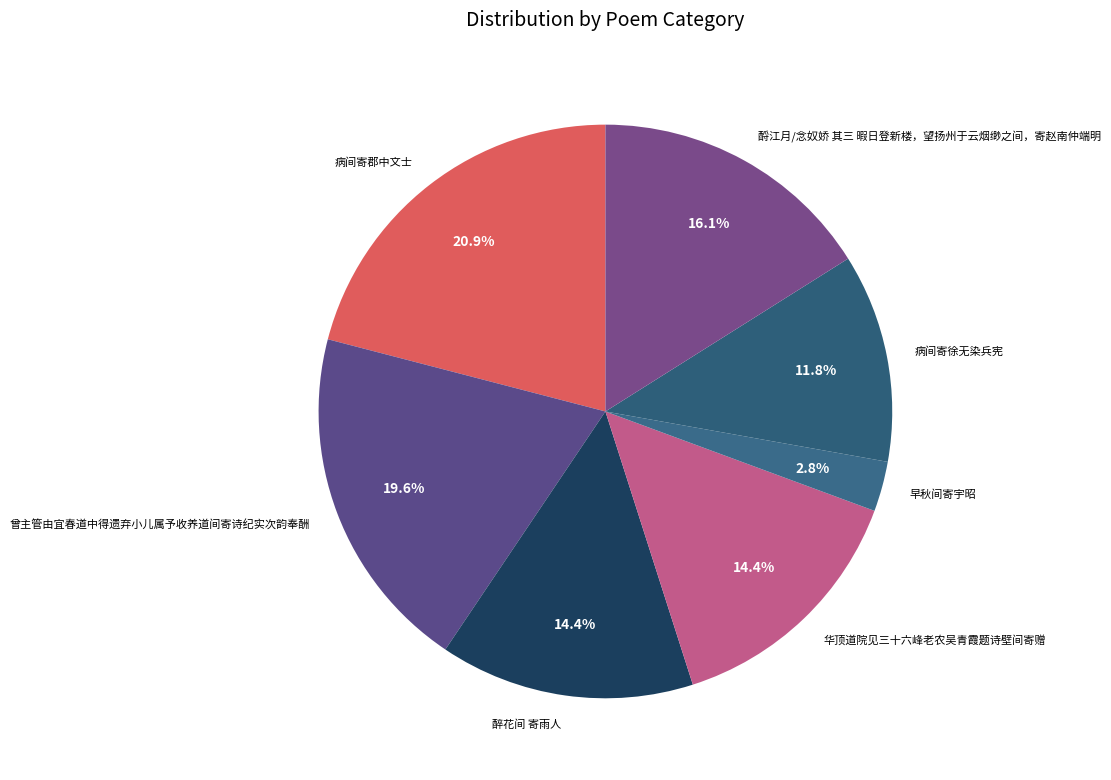

Is there any slice that represents more than half of the pie?

No